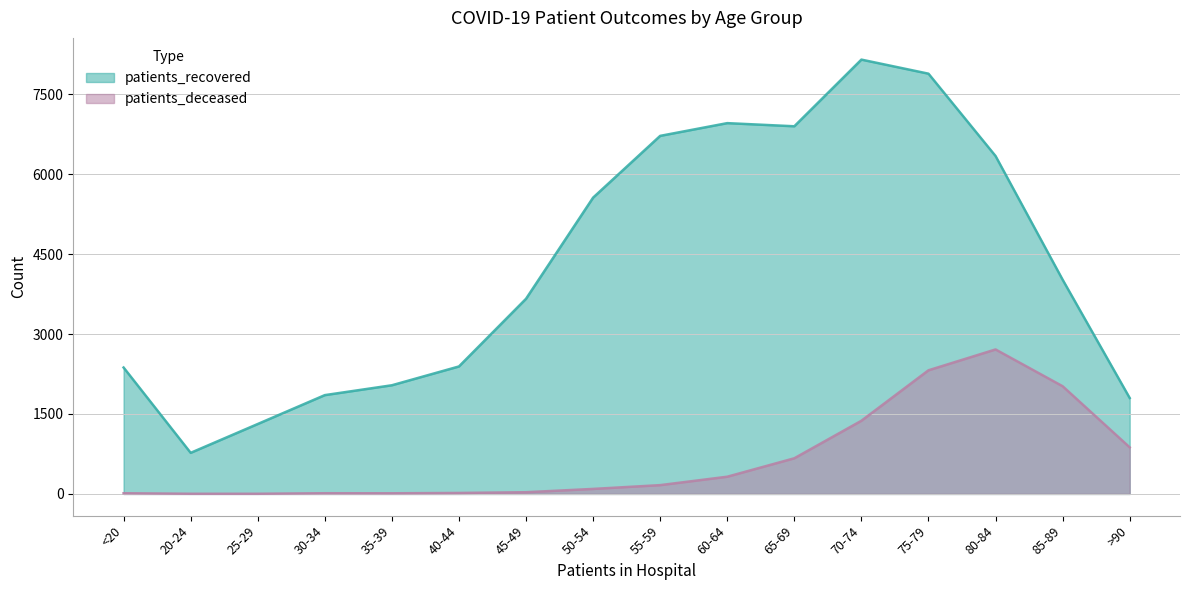

Is it true that patients_recovered equals 6719 at 55-59?

True